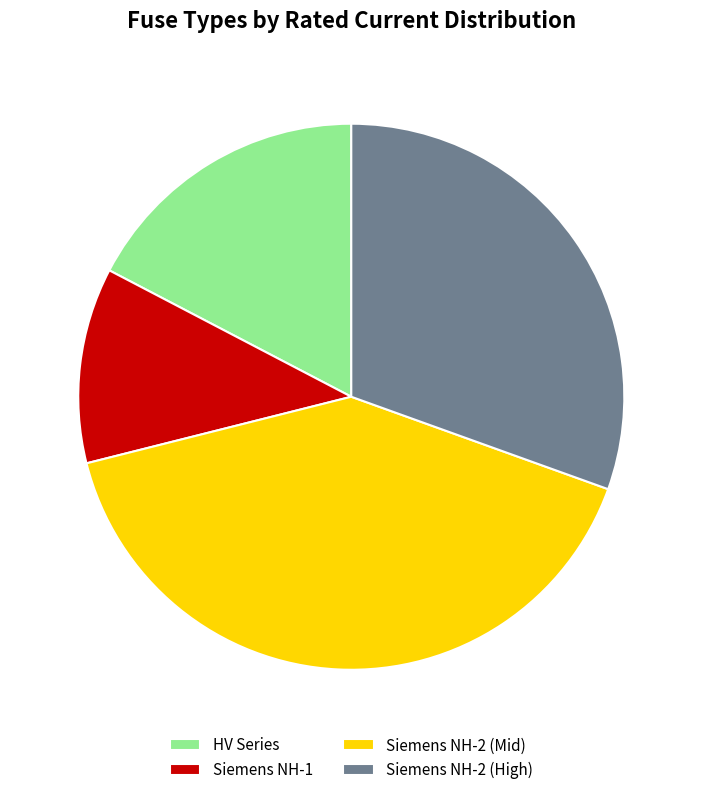

The Siemens NH-2 (High) slice represents 30% of the pie. True or false?

True